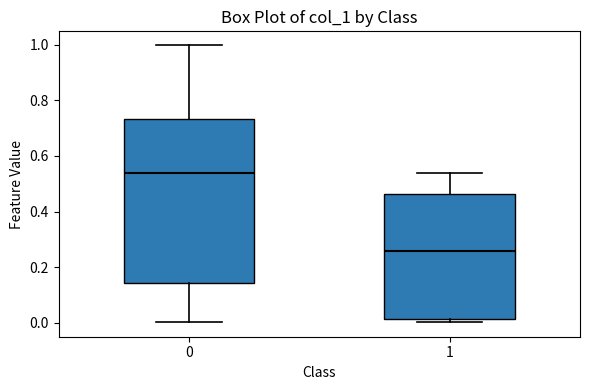

Reading left to right, read every box against the y-axis: the position of its median line, the range the box covers, and the ends of its whiskers. The values are not printed on the chart, so give them approximately, as read against the axis.

0: median 0.54, box 0.14 to 0.74, whiskers 0.00 to 1.00
1: median 0.26, box 0.02 to 0.46, whiskers 0.00 to 0.54